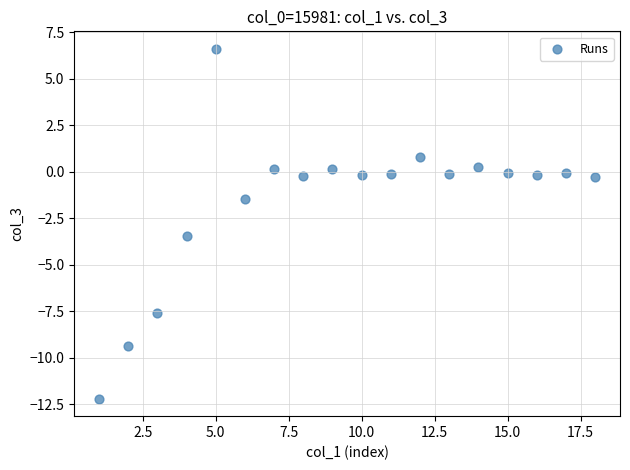

What Y value in the scatter plot is closest to -2?

-1.5